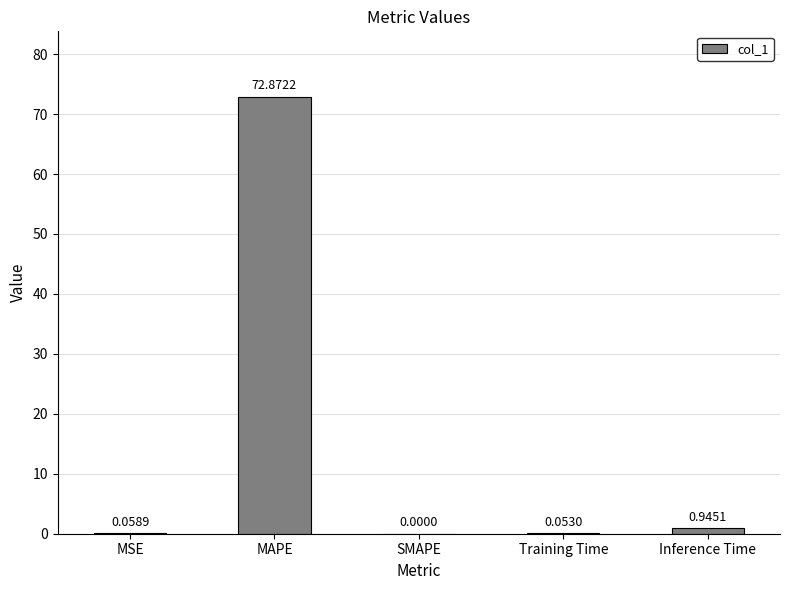

What is the sum of the values at MAPE and SMAPE?

72.9